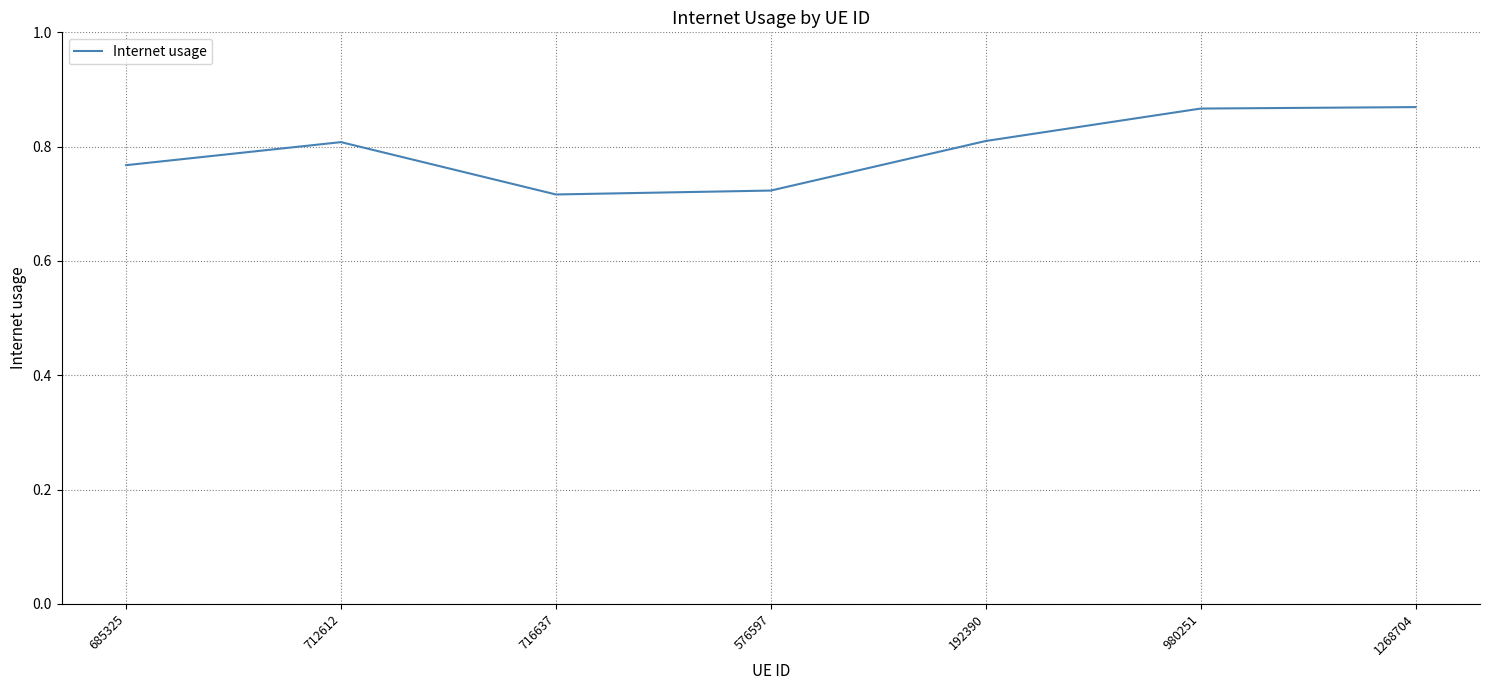

What position from the left is 980251?

6